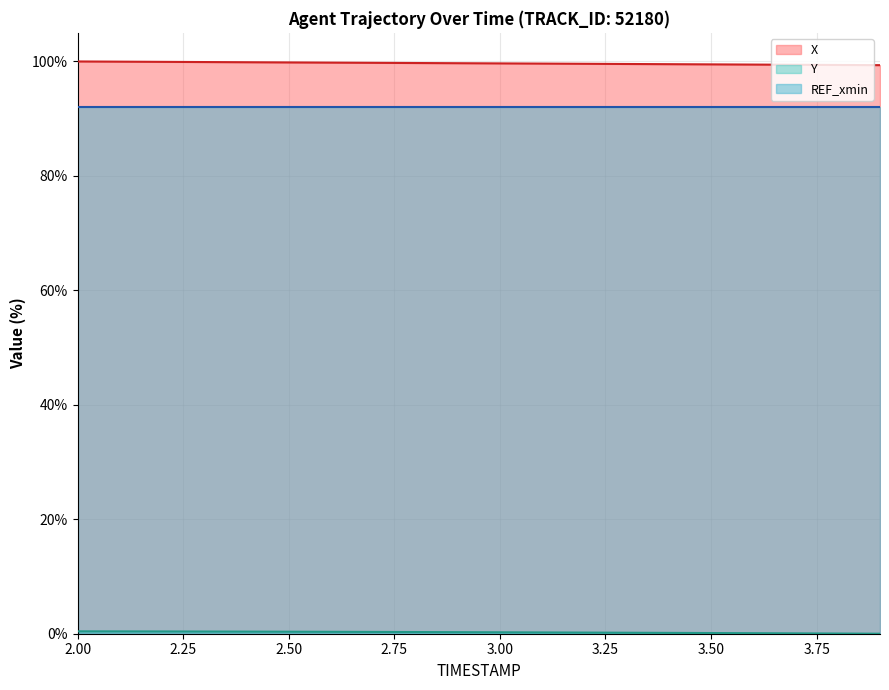

At which label does X reach its minimum?

3.9